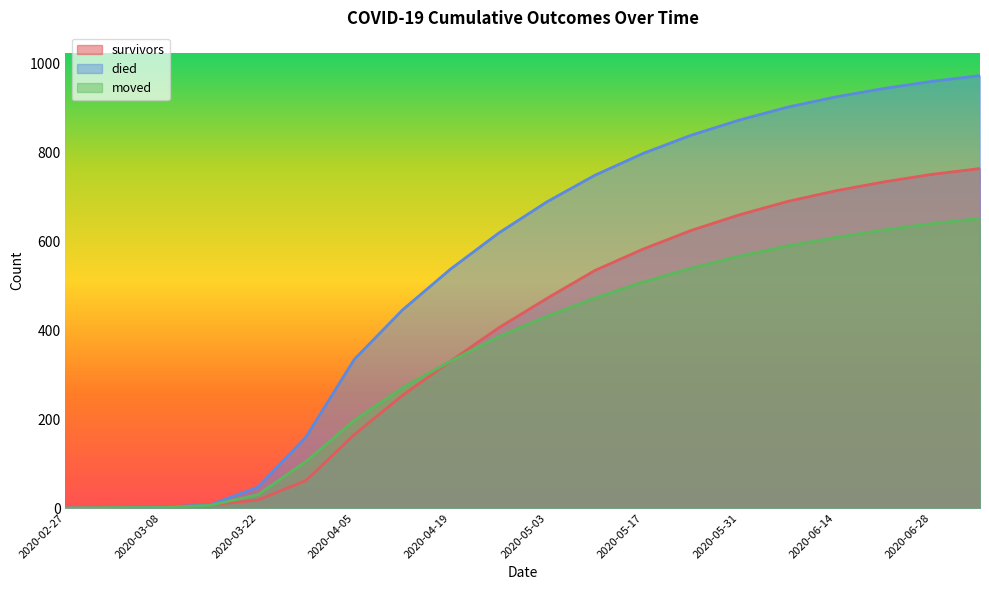

True or false: survivors has a value of 0 at 2020-02-27.

True